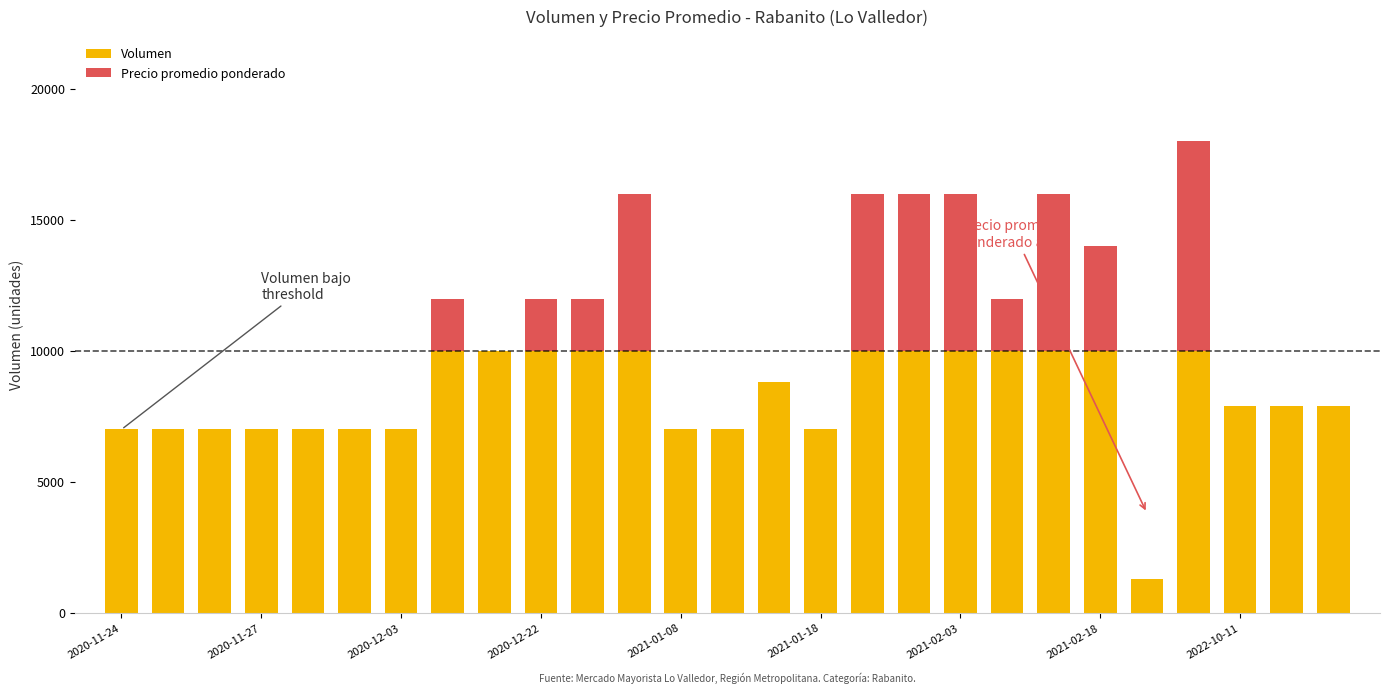

What is the sum of all Volumen values?

273800